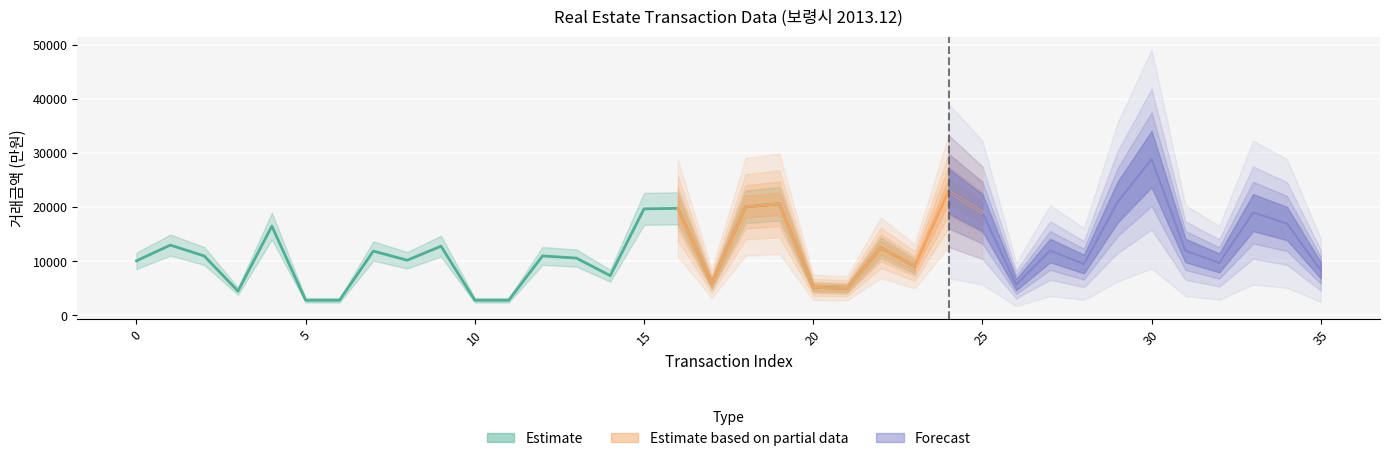

At how many categories does at least one series exceed 8687?

25